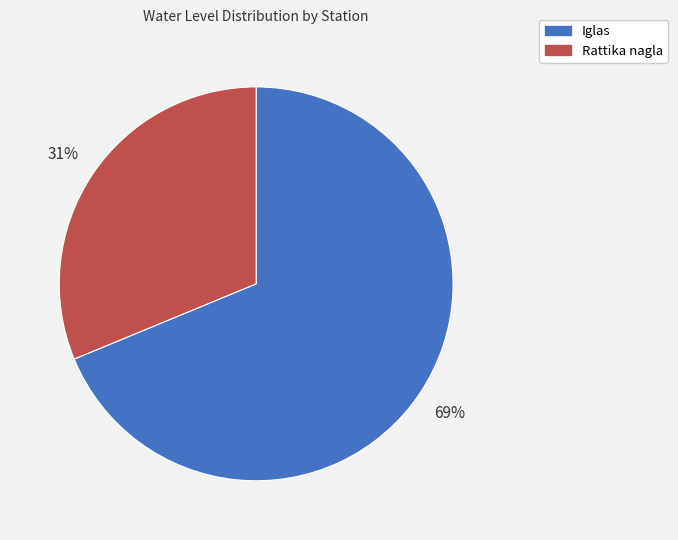

Which category has the biggest portion of the pie?

Iglas